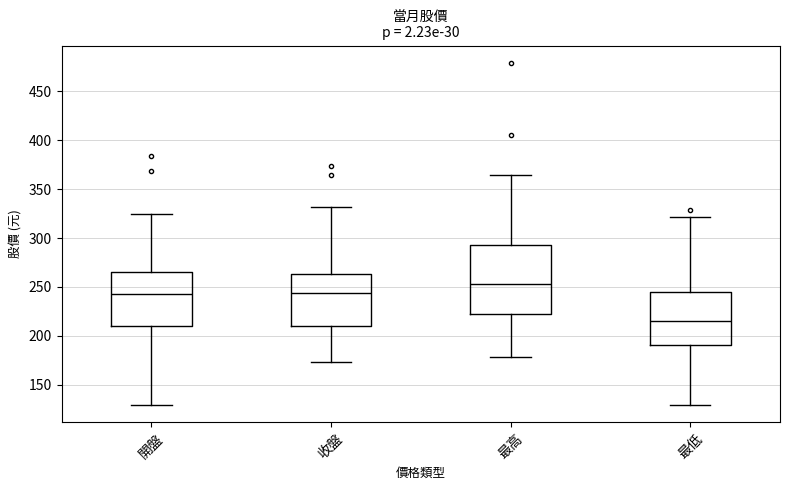

Which box's median line is the highest?

最高